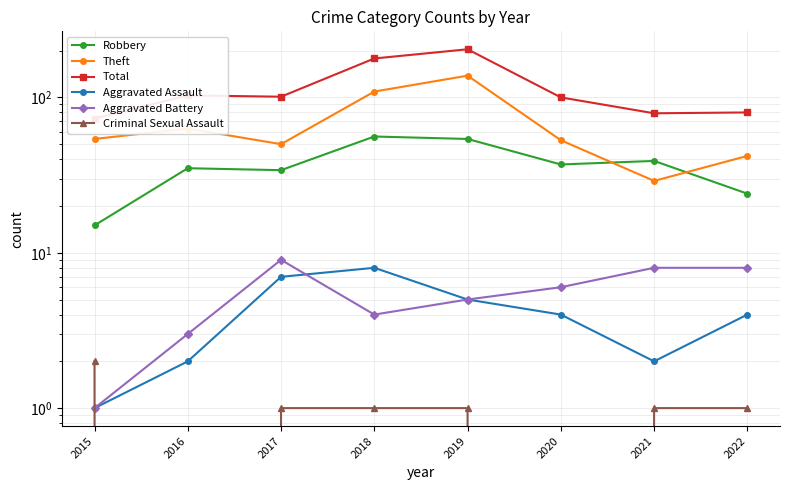

What is the difference between the maximum and second lowest values in the Criminal Sexual Assault series?

2